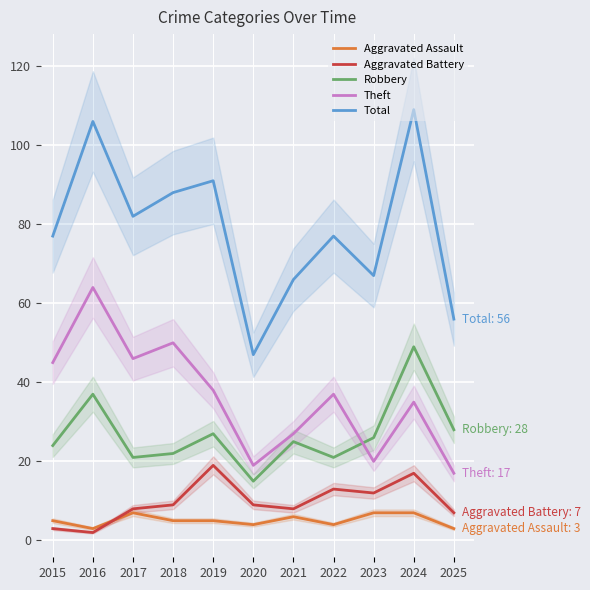

True or false: Robbery and Aggravated Assault intersect in this chart.

False